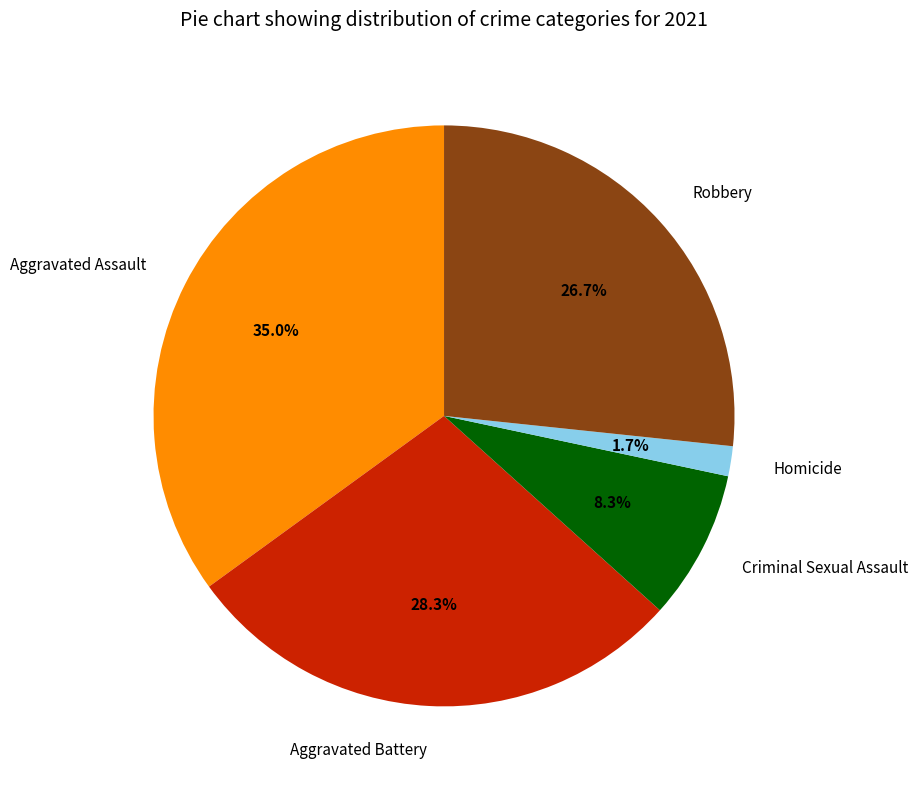

Does Aggravated Assault account for over 50% of the chart?

No